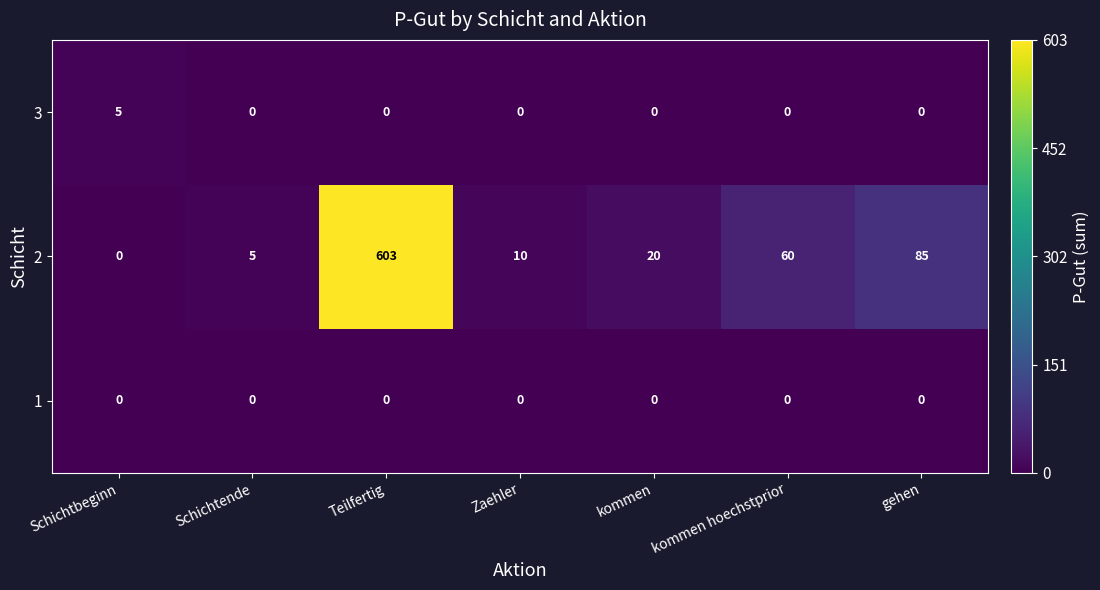

Which series has the largest range (max minus min)?

2